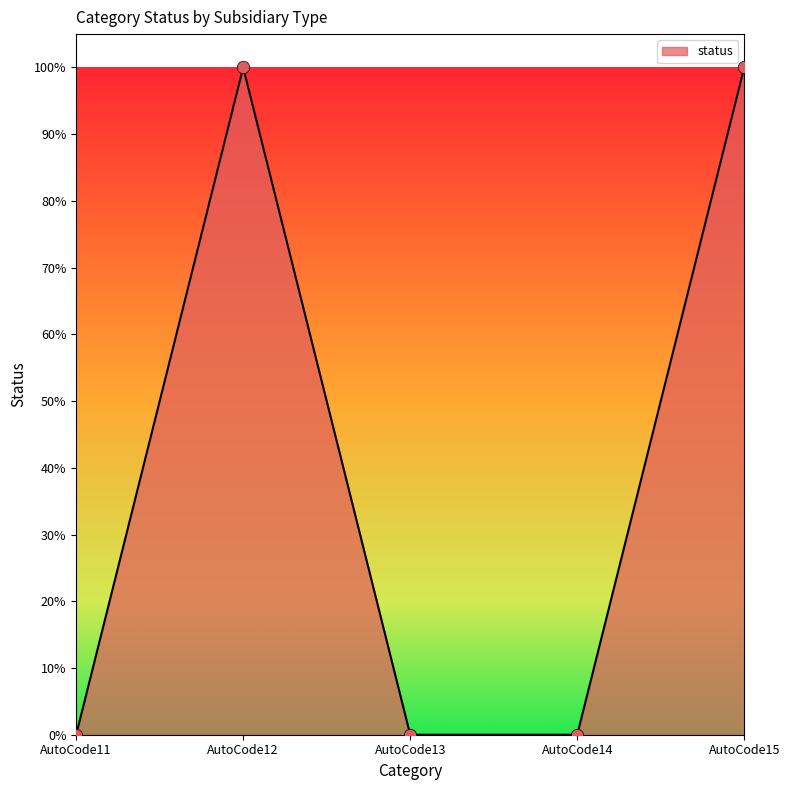

Between AutoCode12 and AutoCode13, which is larger?

AutoCode12